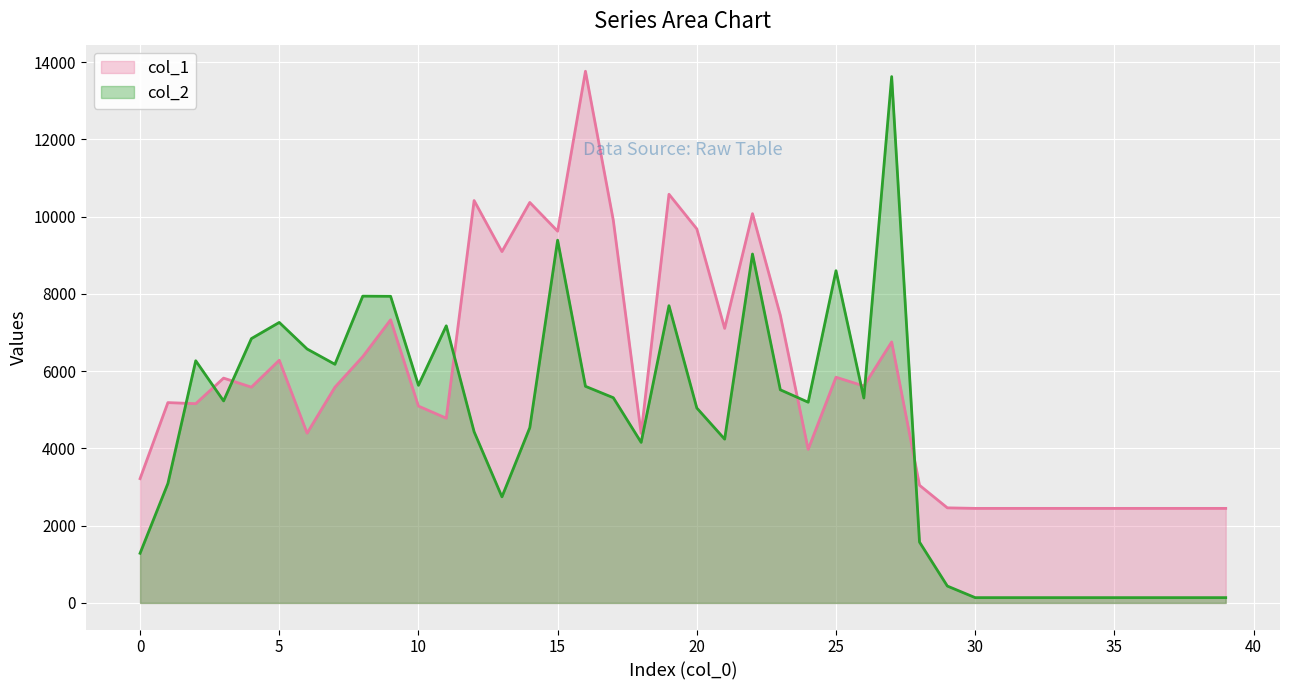

How many lines are shown in the chart?

2